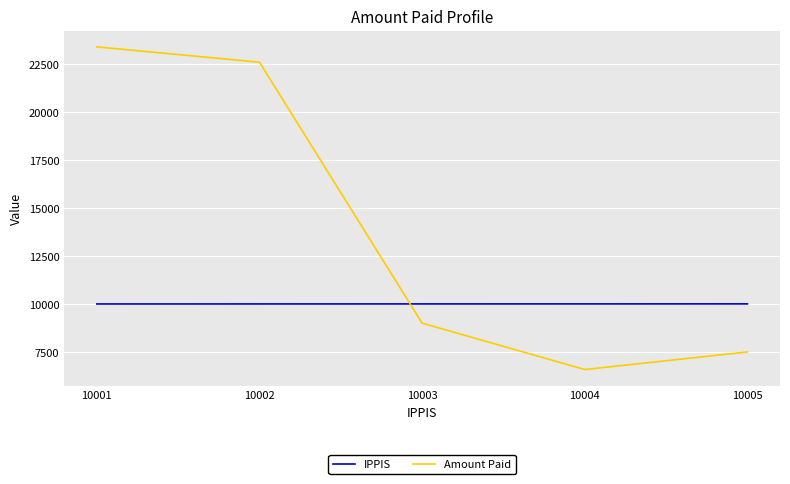

List the series in order of their overall mean, lowest first.

IPPIS, Amount Paid